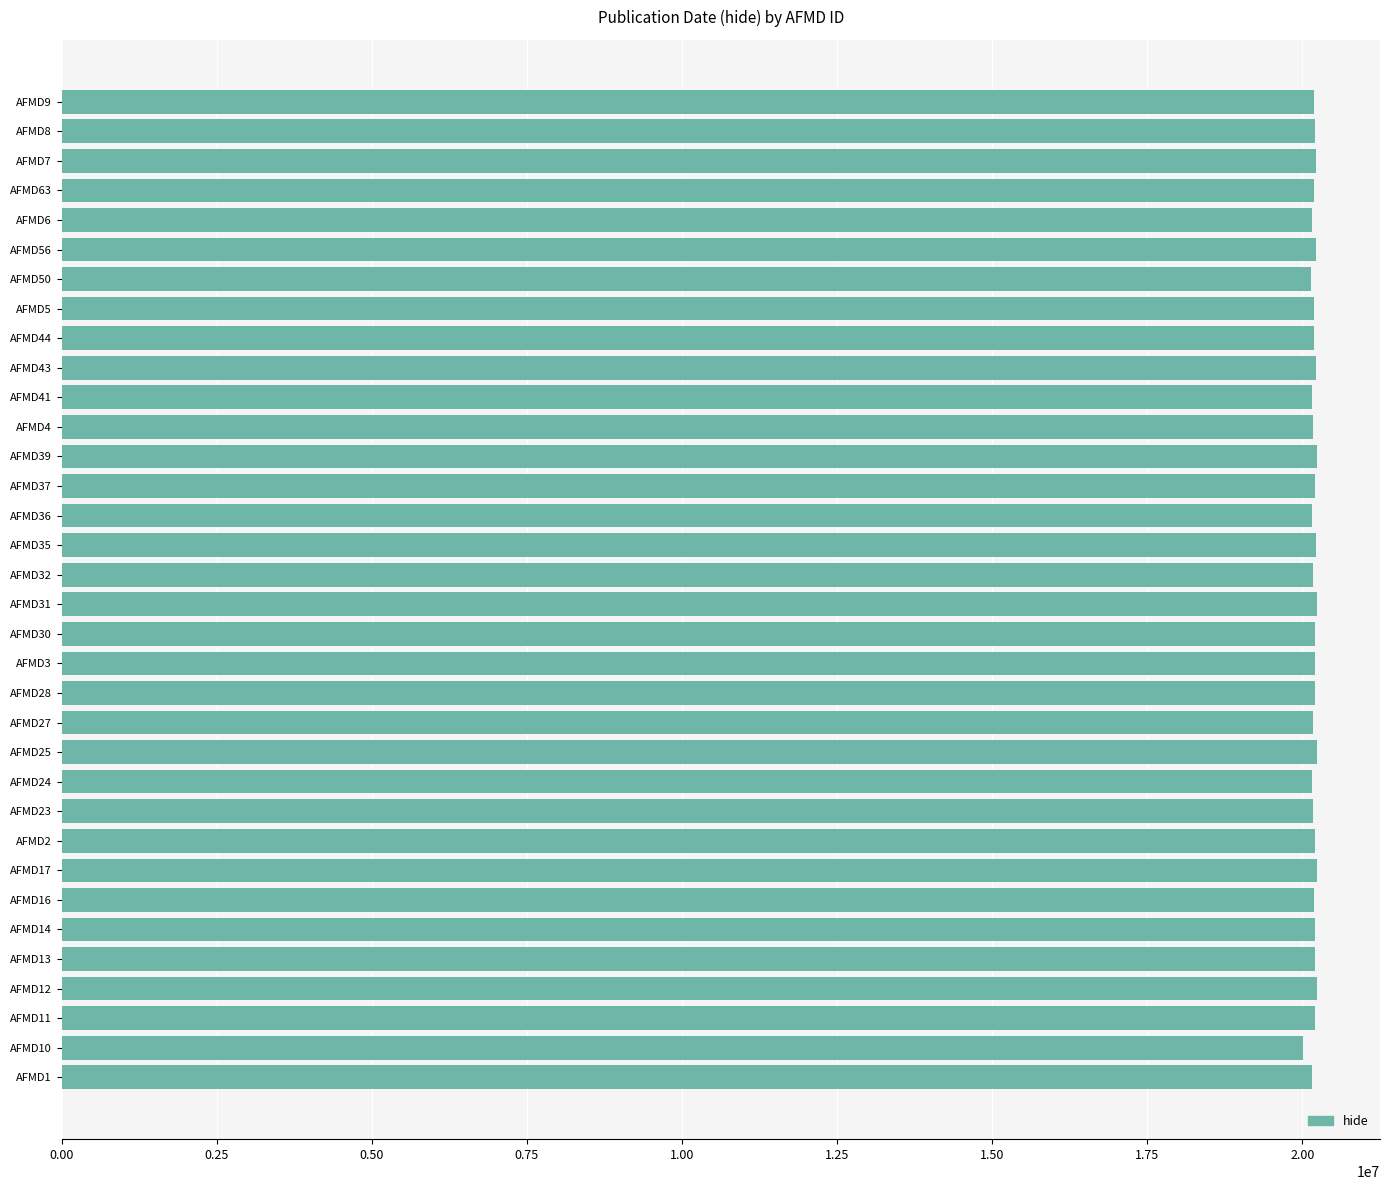

What is the ratio of the value at AFMD12 to the value at AFMD8?

1.0